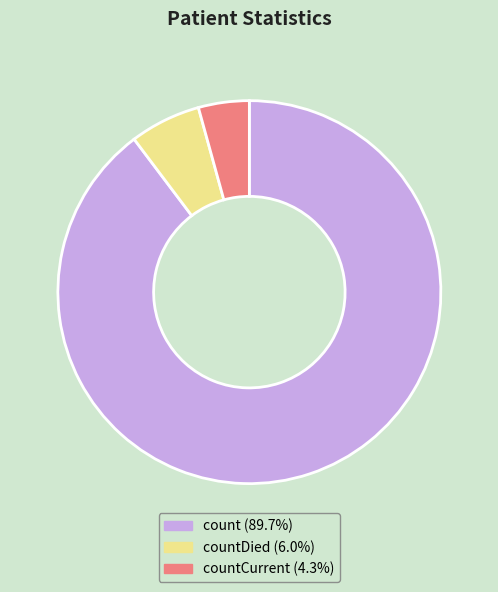

Count the number of slices in the pie.

3